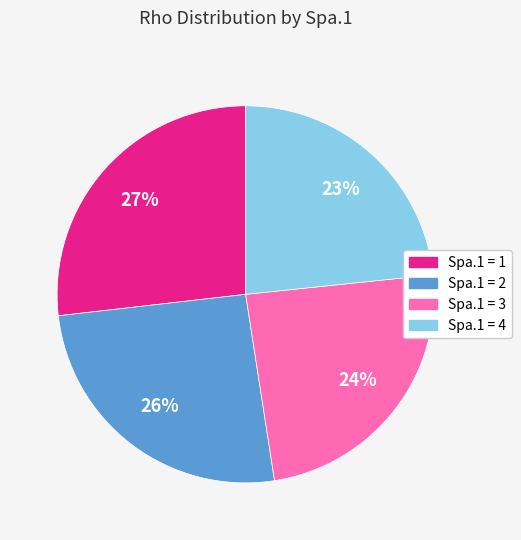

Which slice is the smallest?

Spa.1 = 4